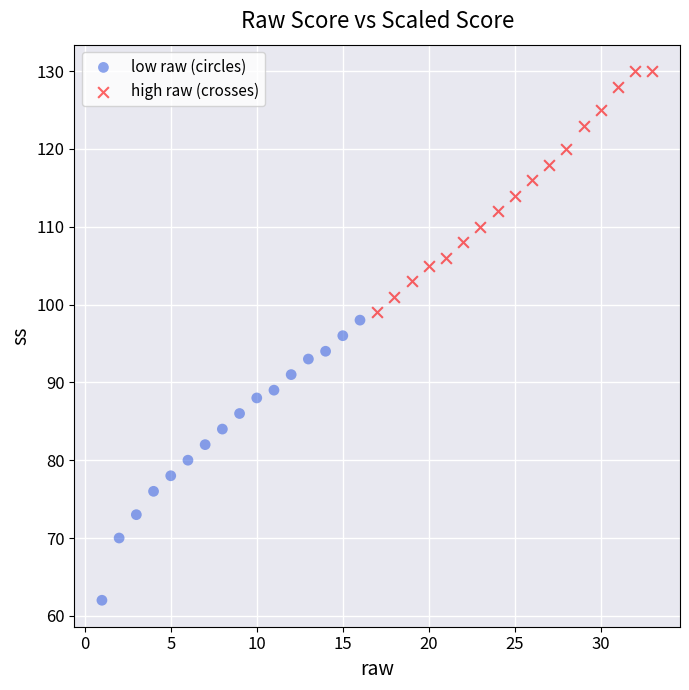

Which series reaches the maximum Y coordinate?

high raw (crosses)